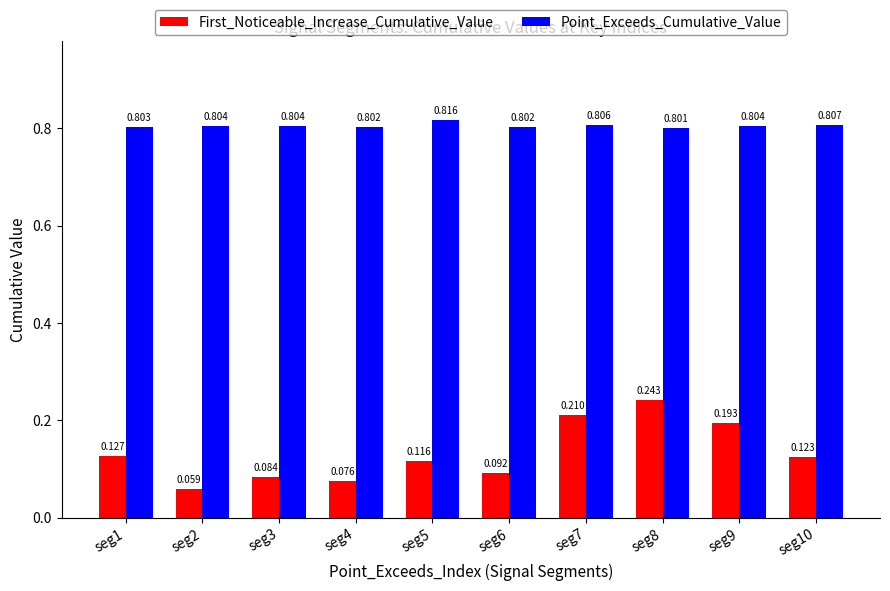

Is it true that Point_Exceeds_Cumulative_Value equals 1.2 at seg9?

False